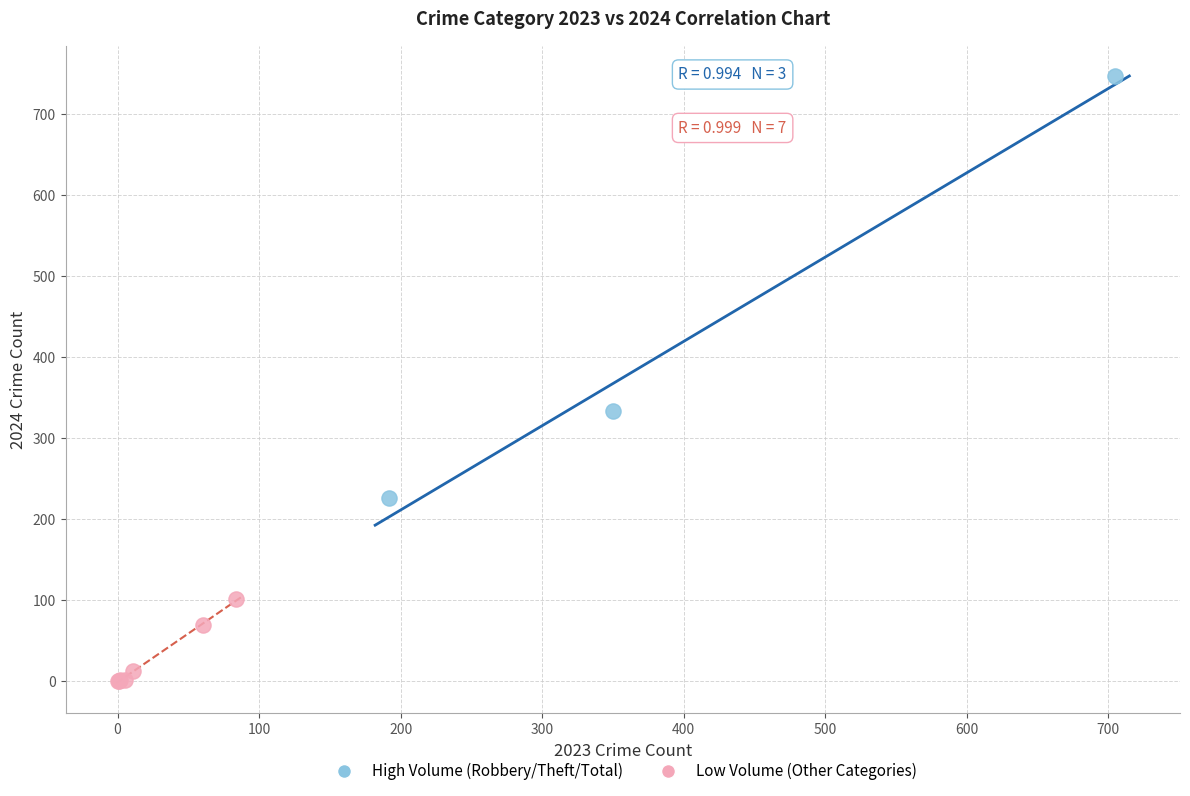

What are all the series names shown in the legend?

High Volume (Robbery/Theft/Total), Low Volume (Other Categories)